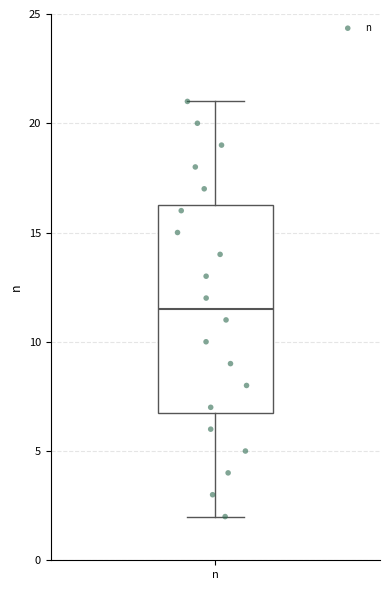

Transcribe this box plot: give where the median line is, the range the box spans, and where the two whiskers end, as read against the y-axis. The values are not printed on the chart, so give them approximately, as read against the axis.

median 11.5, box 7.0 to 16.5, whiskers 2.0 to 21.0